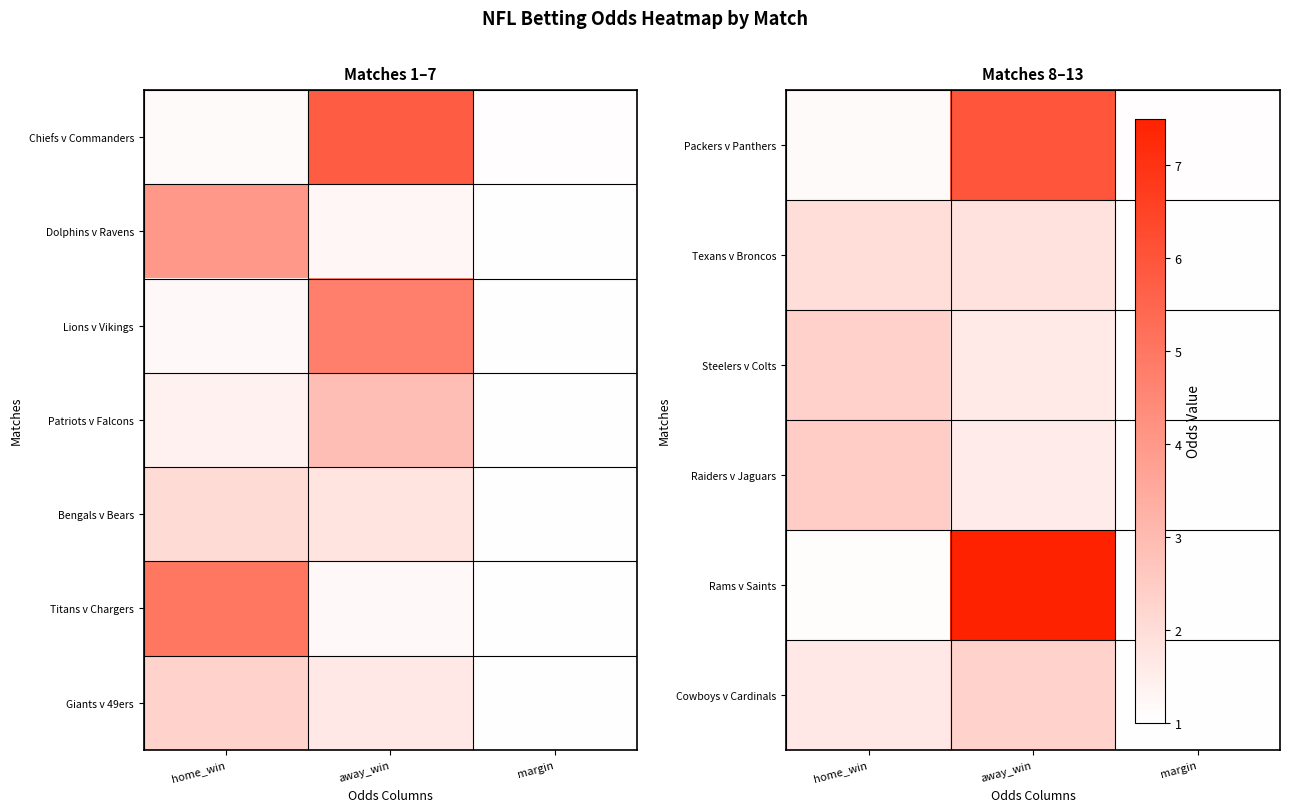

The Steelers v Colts series shows 1.0 at margin. True or false?

True